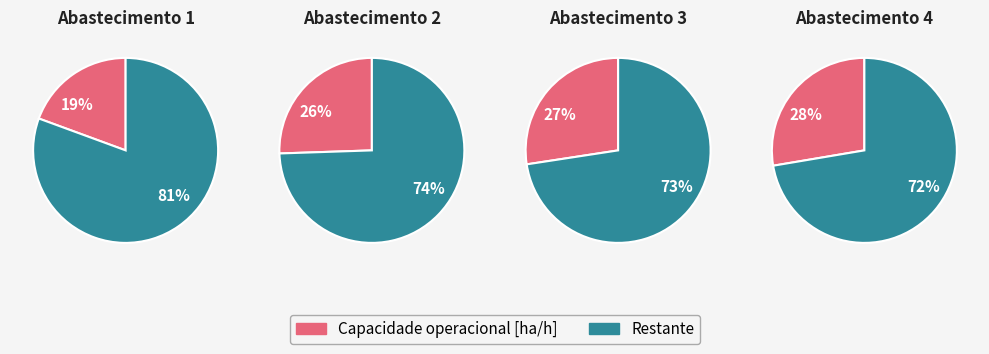

To the nearest percent, what percentage of the pie is 0?

19%